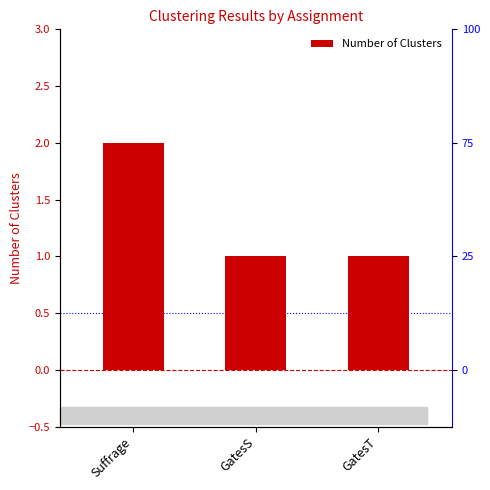

Which has a higher value, GatesT or Suffrage?

Suffrage